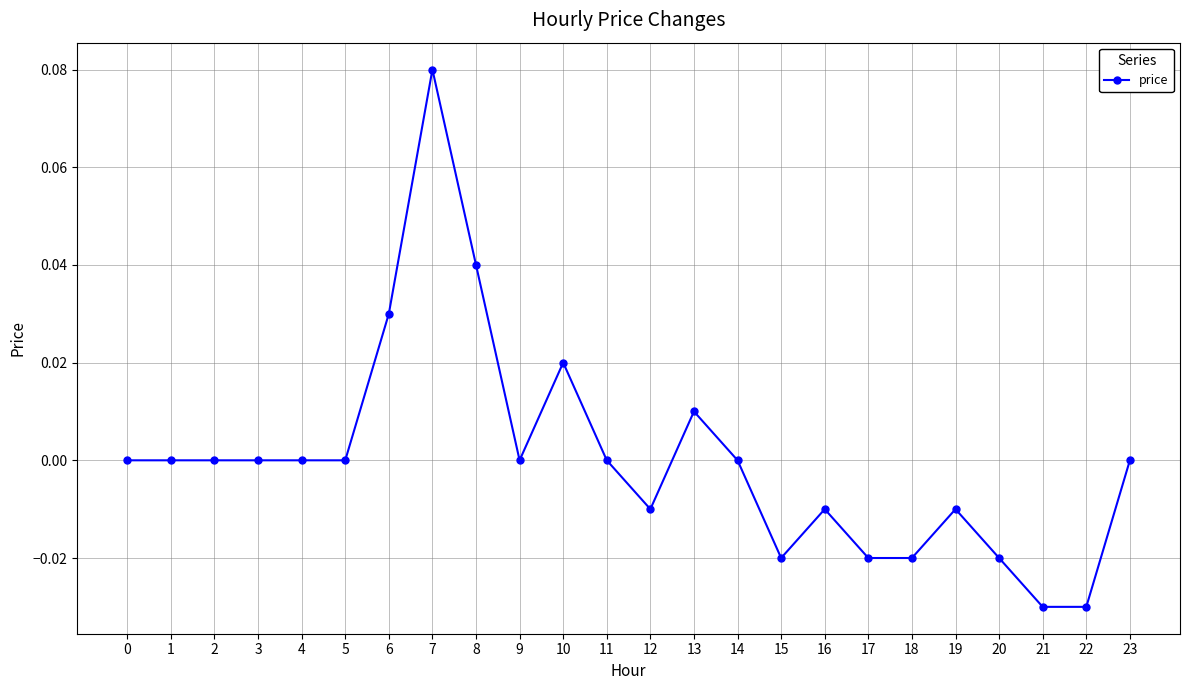

Is it true that the value at 3 is 0.0?

True